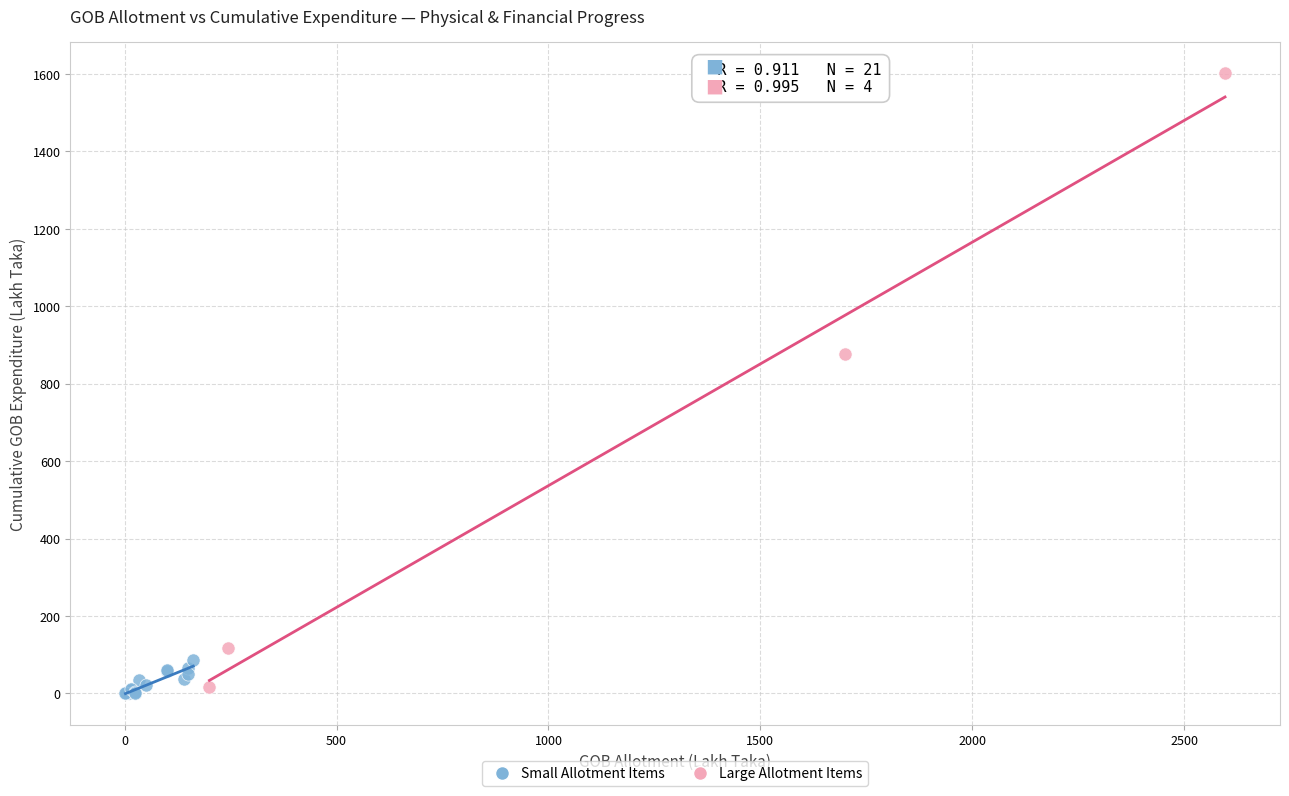

Which series reaches the maximum Y coordinate?

Large Allotment Items